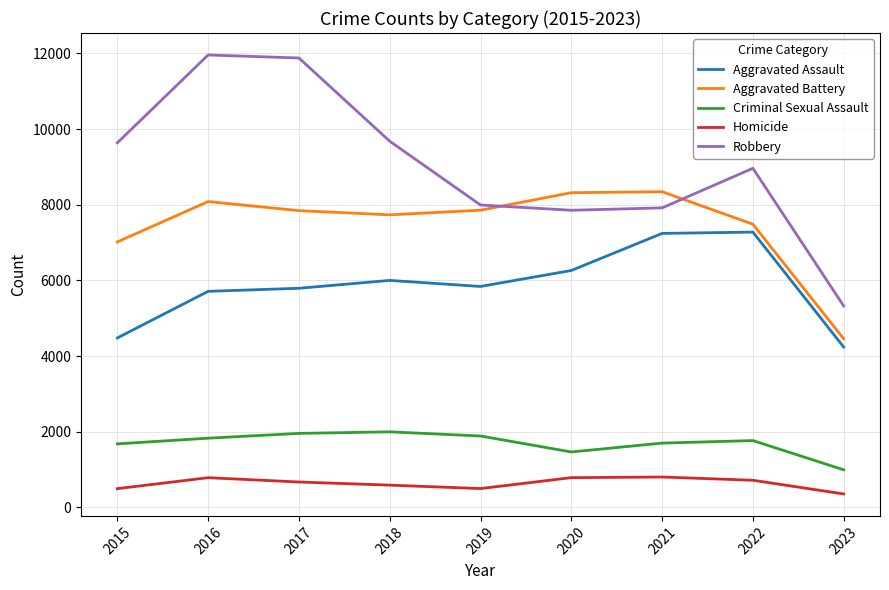

Is the value of Homicide at 2019 greater than the value of Aggravated Battery at 2020?

No